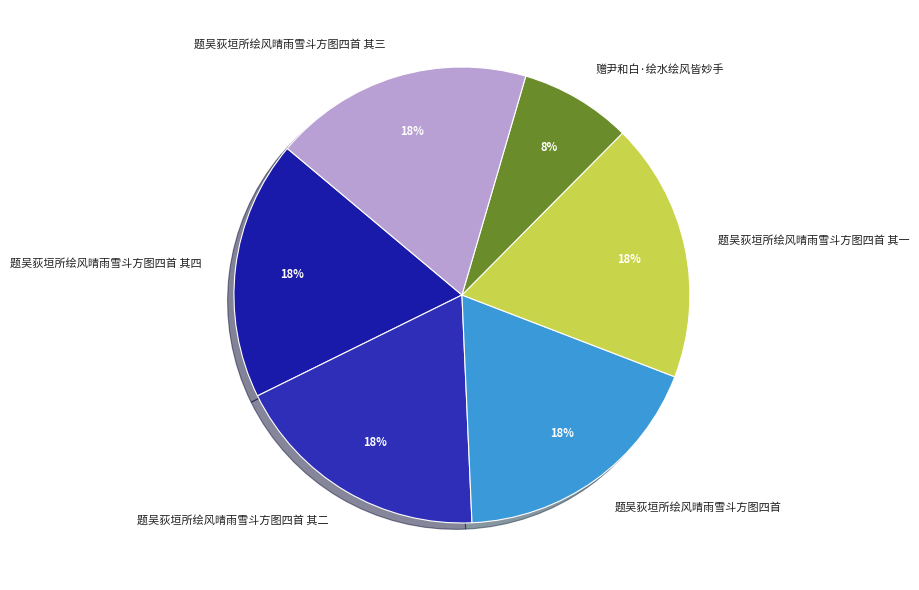

Combined, do 题吴荻垣所绘风晴雨雪斗方图四首 其三 and 题吴荻垣所绘风晴雨雪斗方图四首 其二 account for over 50%?

No